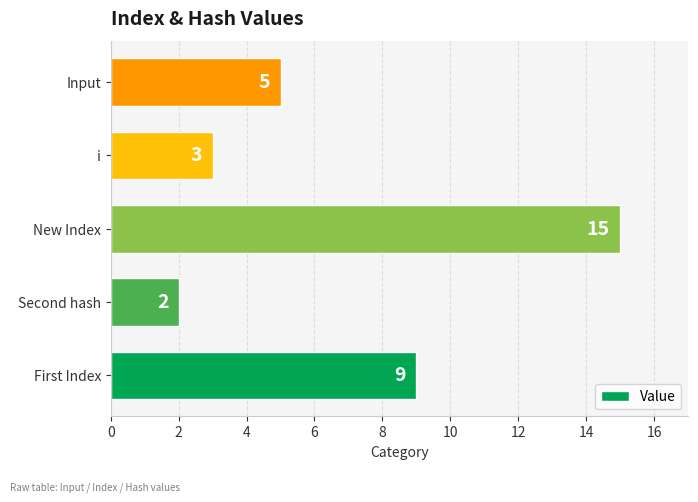

What is the ratio of the value at i to the value at Input?

0.6